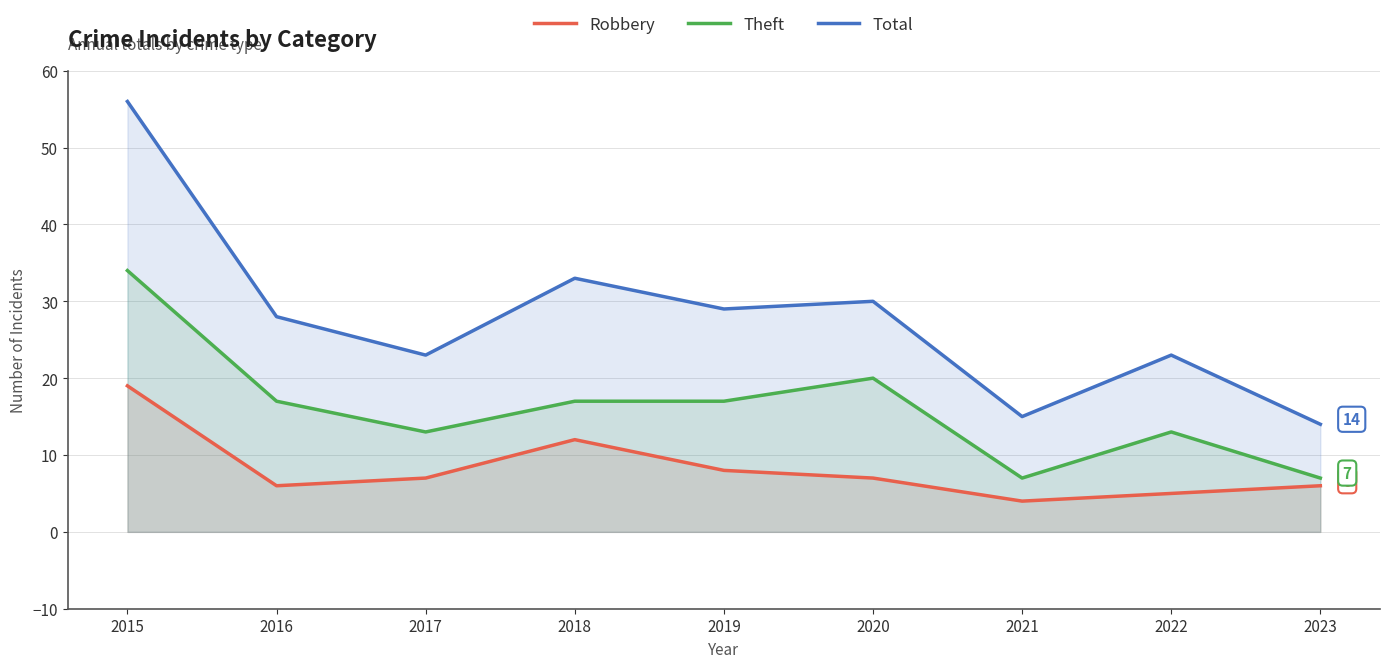

The Robbery series shows 2 at 2020. True or false?

False